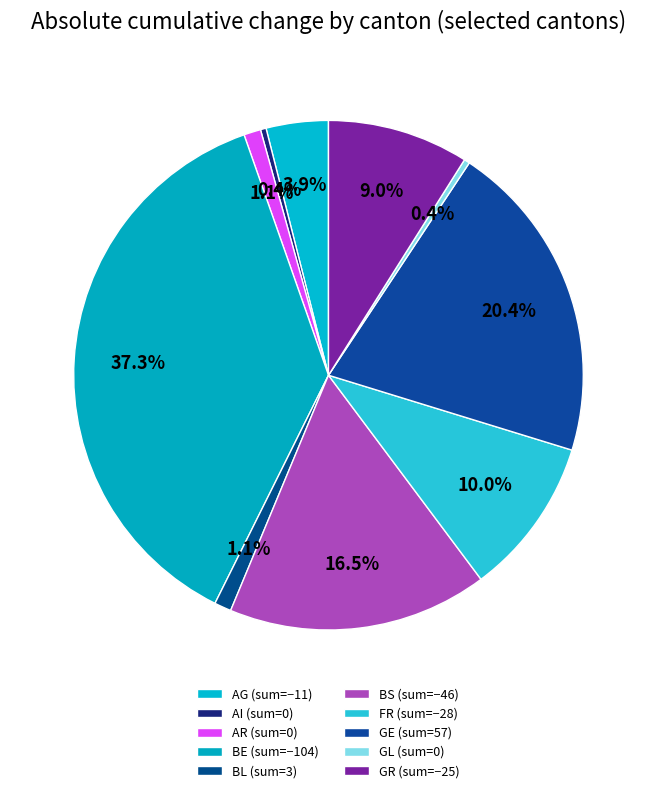

To the nearest percent, what portion does FR represent?

10%